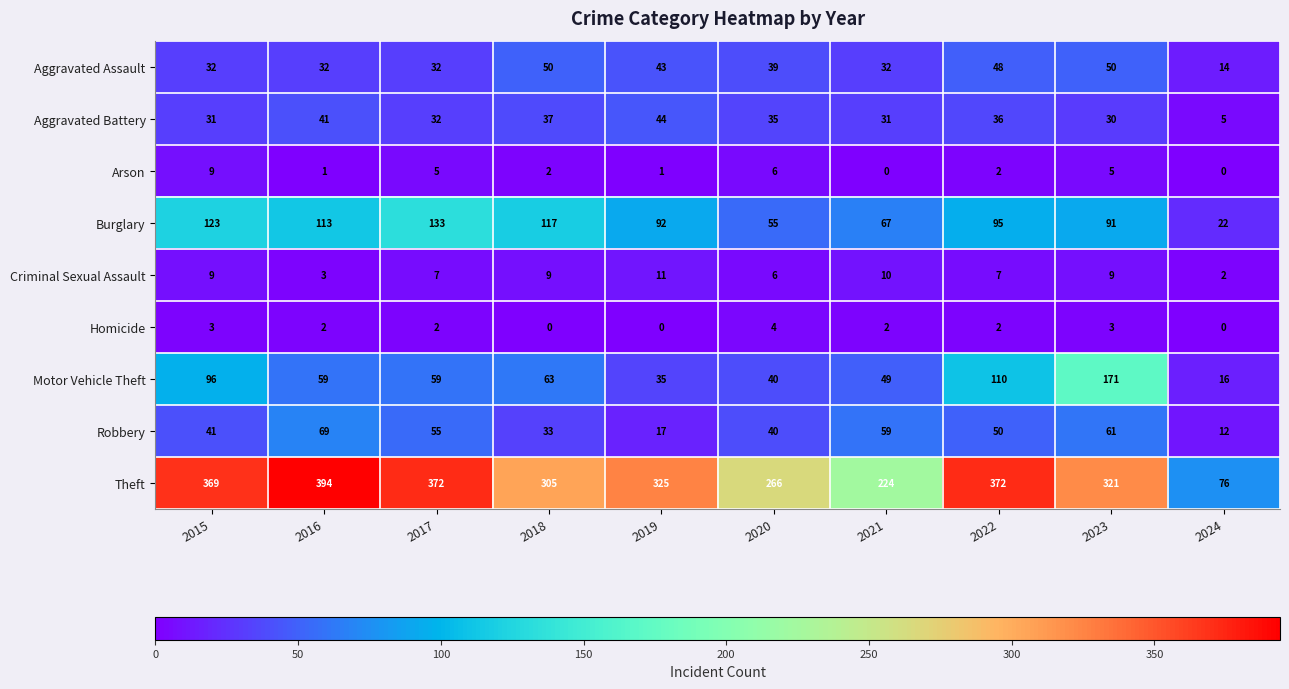

True or false: Aggravated Battery has a value of 37 at 2018.

True